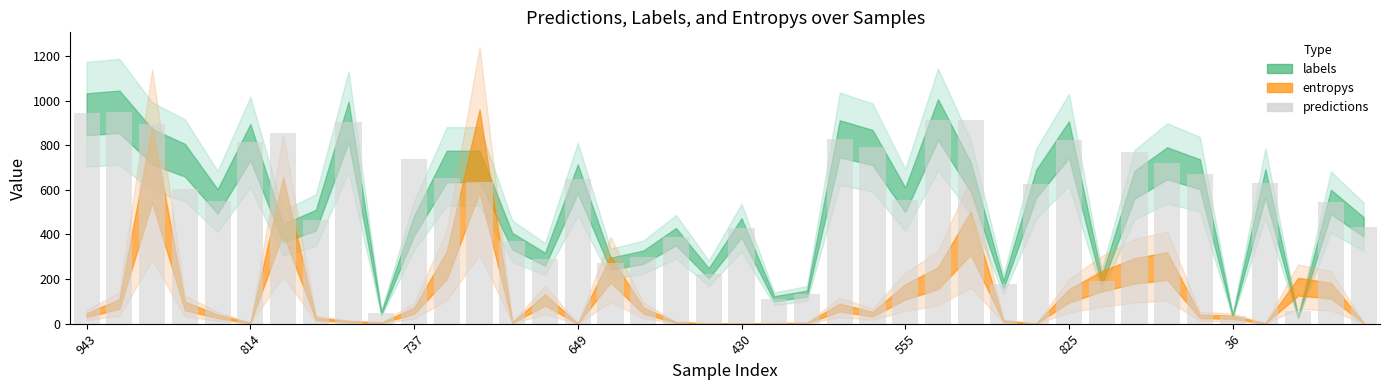

What is the smallest value displayed?

36